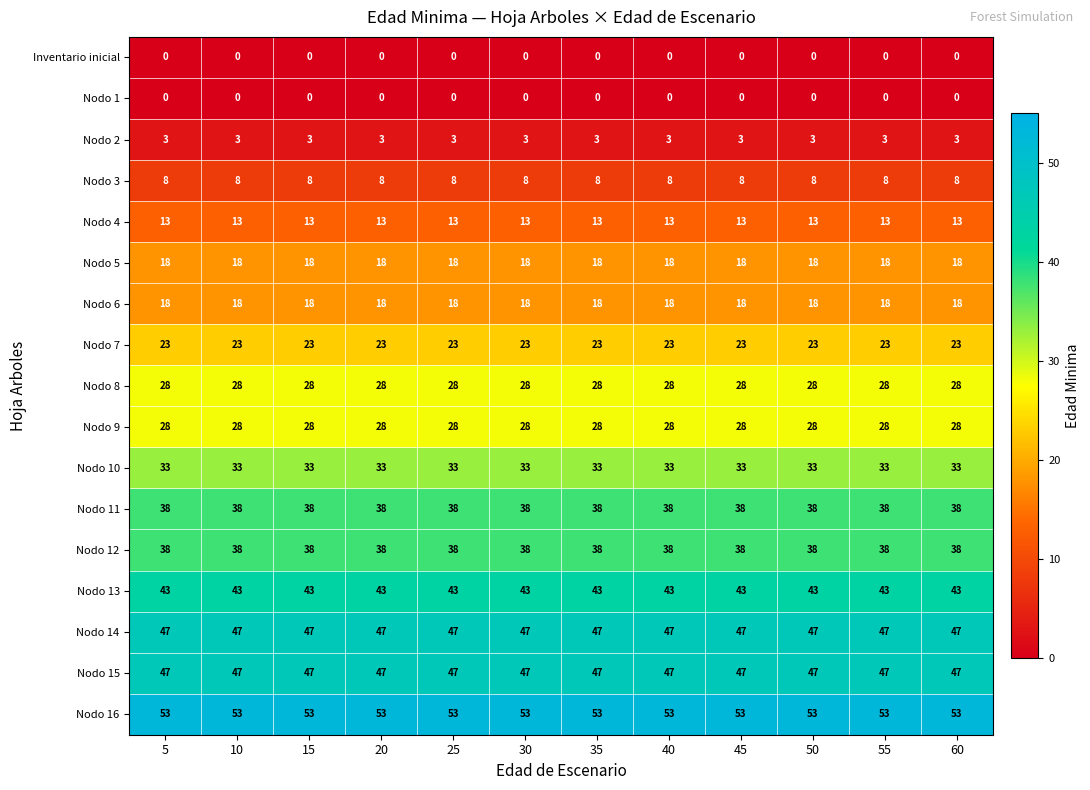

What is the sum of the Nodo 9 values at 35 and 20?

56